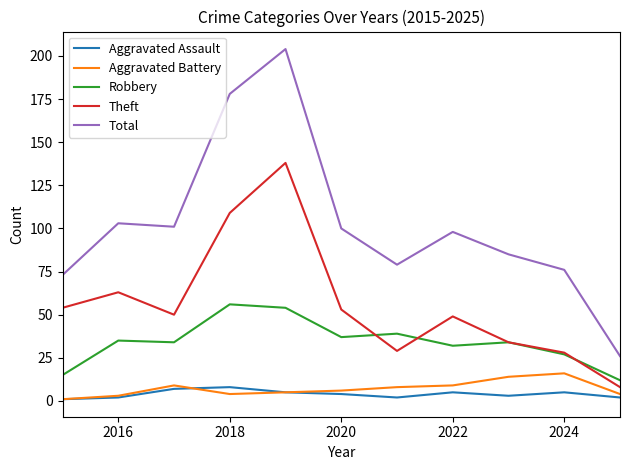

Which series has the largest range (max minus min)?

Total